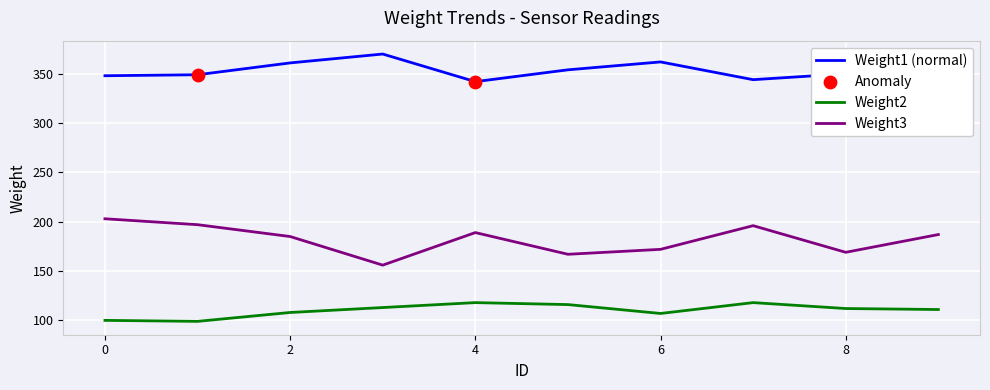

Which series has the largest total across all categories?

Weight1 (normal)